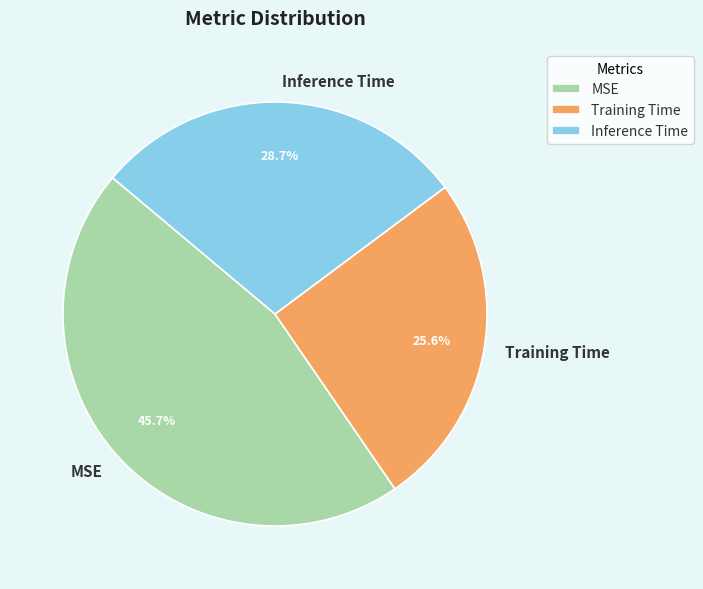

Which has a higher value, MSE or Inference Time?

MSE